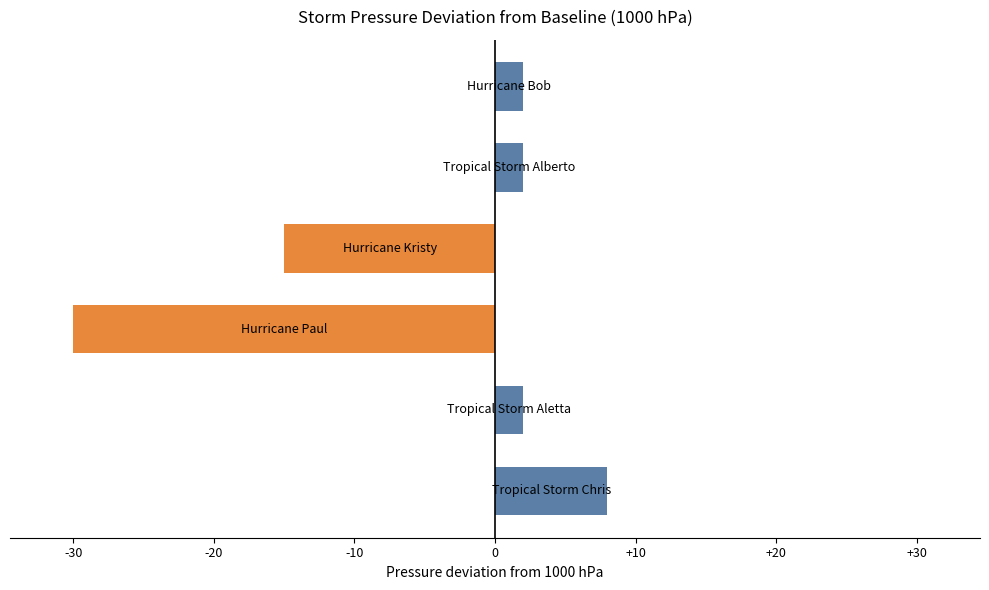

What is the average value?

-5